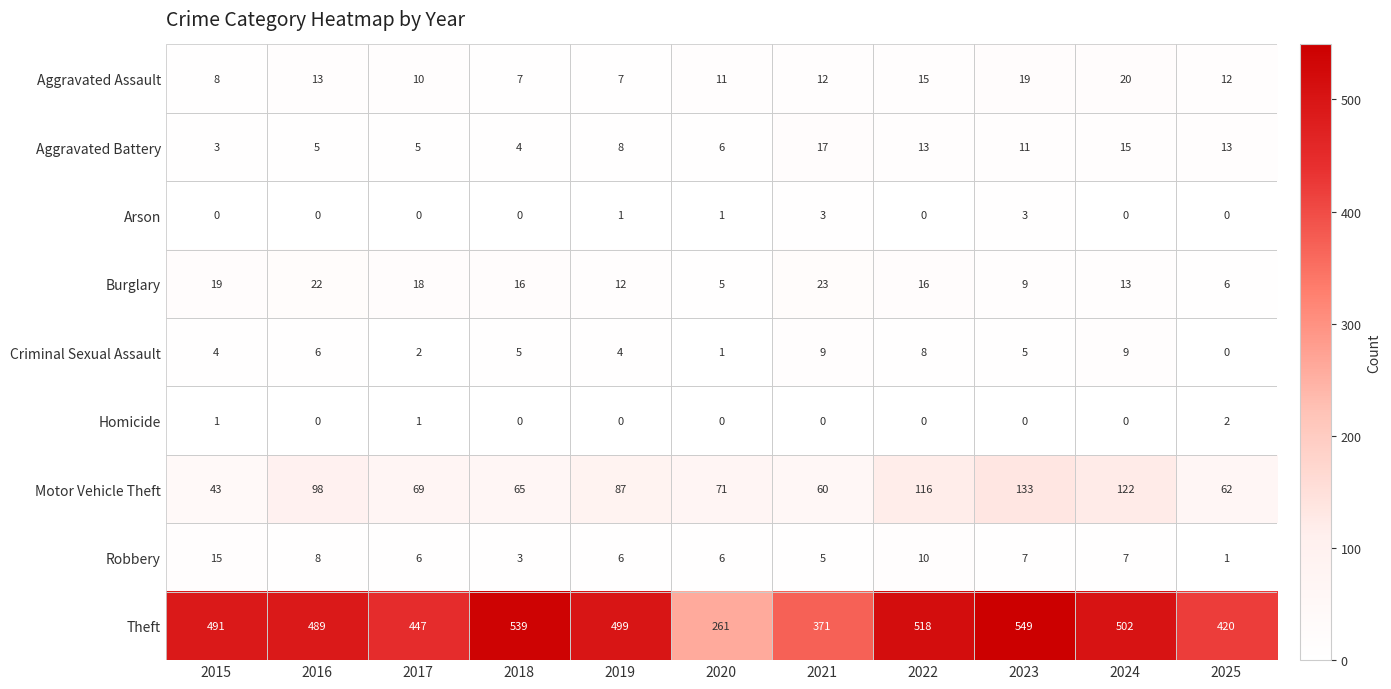

Which series has the largest range (max minus min)?

Theft